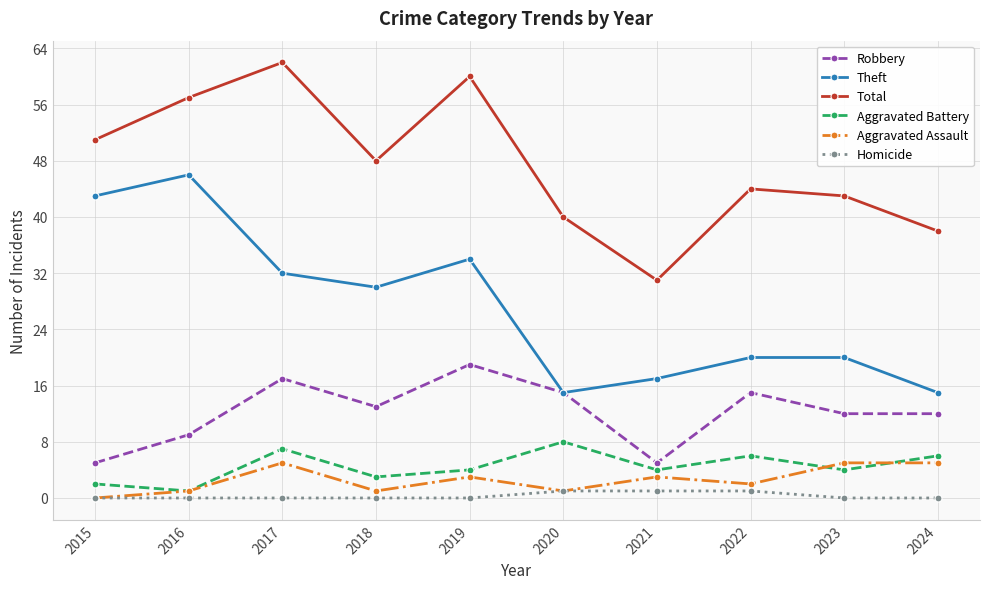

What is the difference between the highest and lowest values at 2023?

43